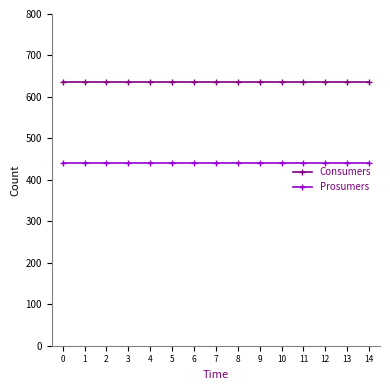

Rank the series by their maximum value, from highest to lowest.

Consumers, Prosumers